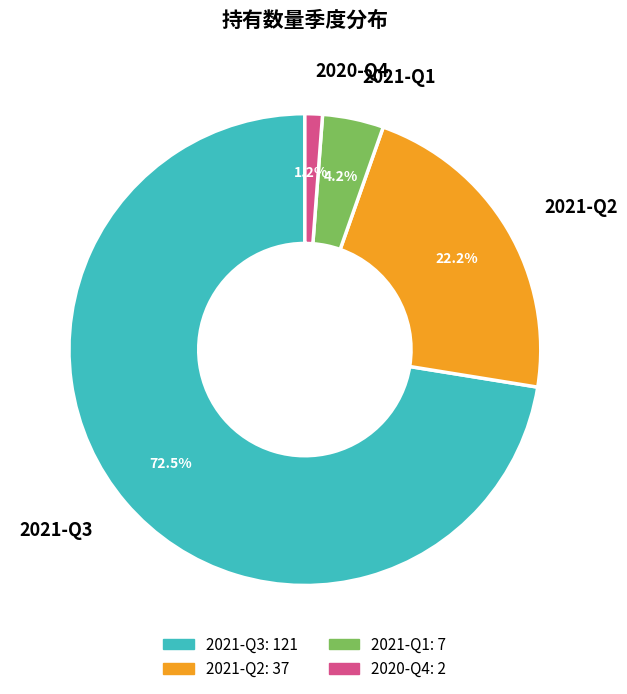

Which has a higher value, 2021-Q3 or 2021-Q2?

2021-Q3